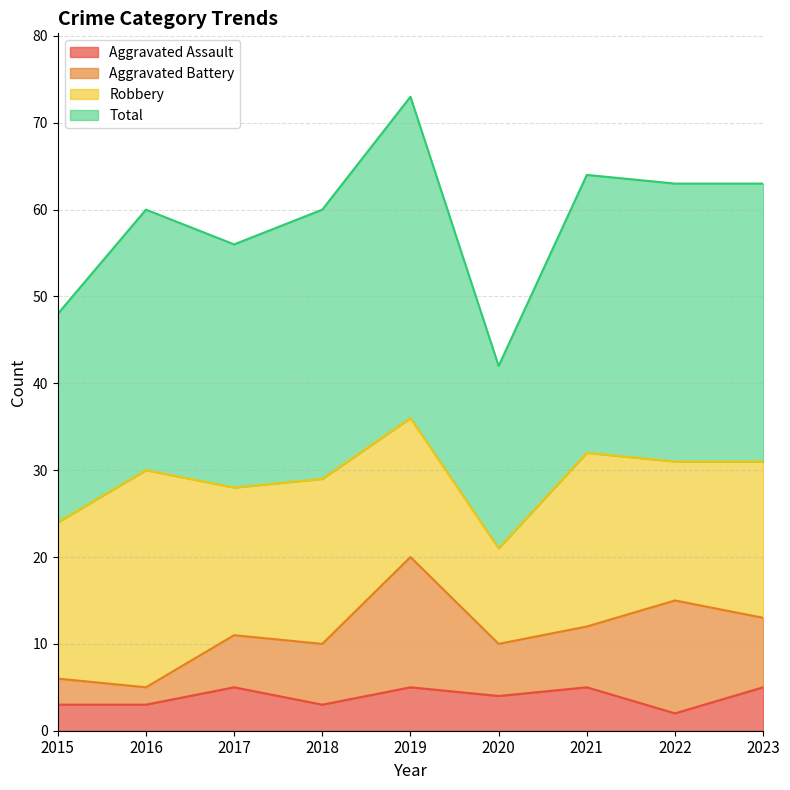

Is it true that Aggravated Assault equals 8 at 2019?

False